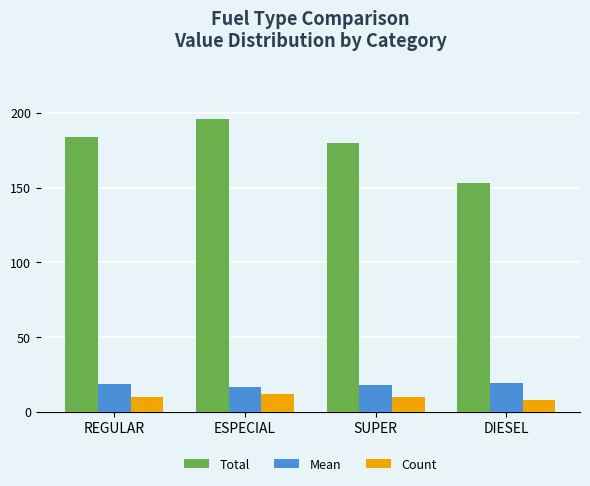

What position from the left is DIESEL?

4